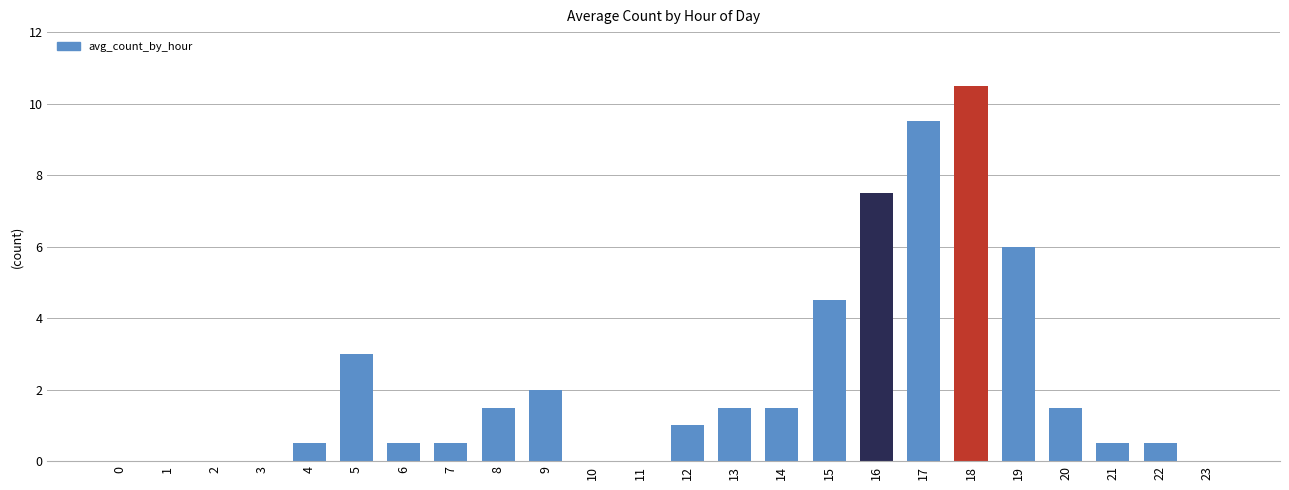

Where is the data nearest to the value 5?

15